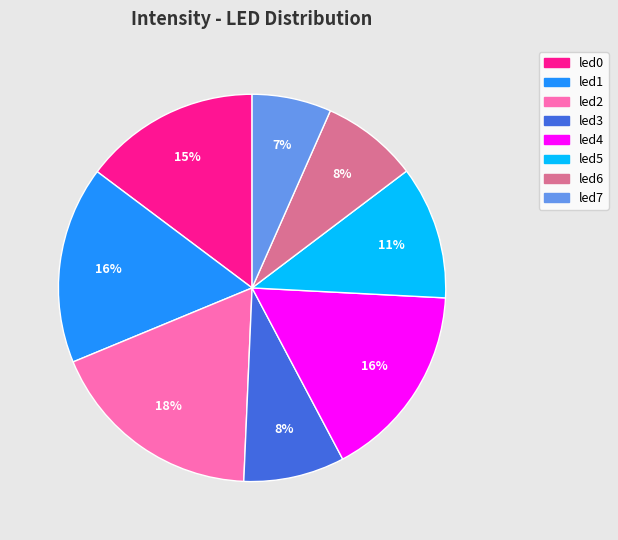

True or false: led7 accounts for 1% of the total.

False